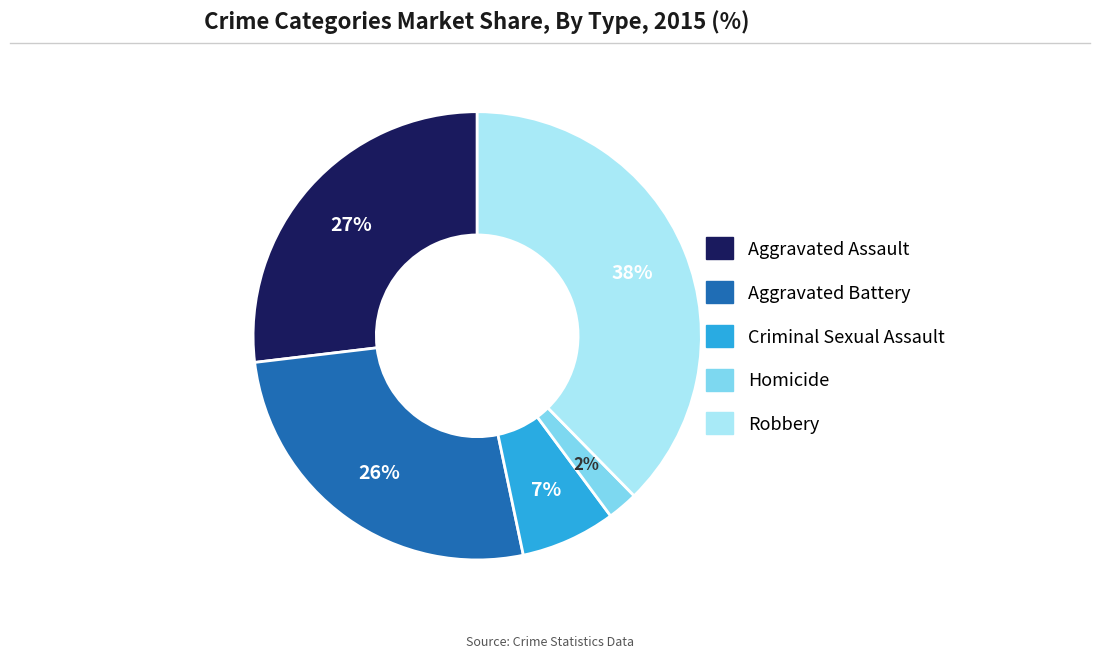

To the nearest percent, what is the average slice percentage?

20%